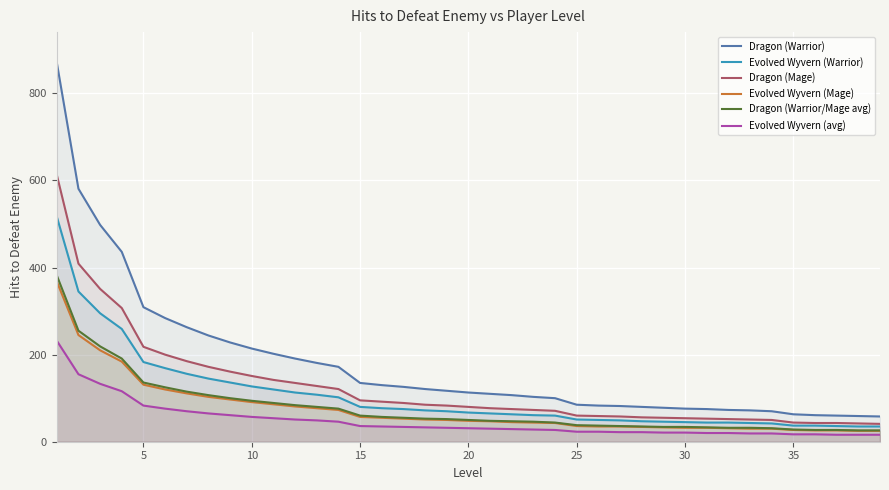

What is the spread (max minus min) of values at 5?

226